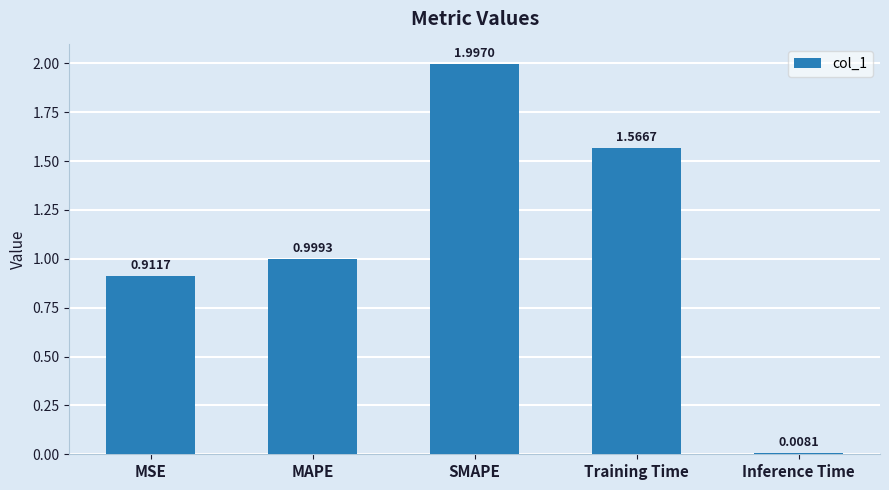

How many distinct data groups are displayed?

1